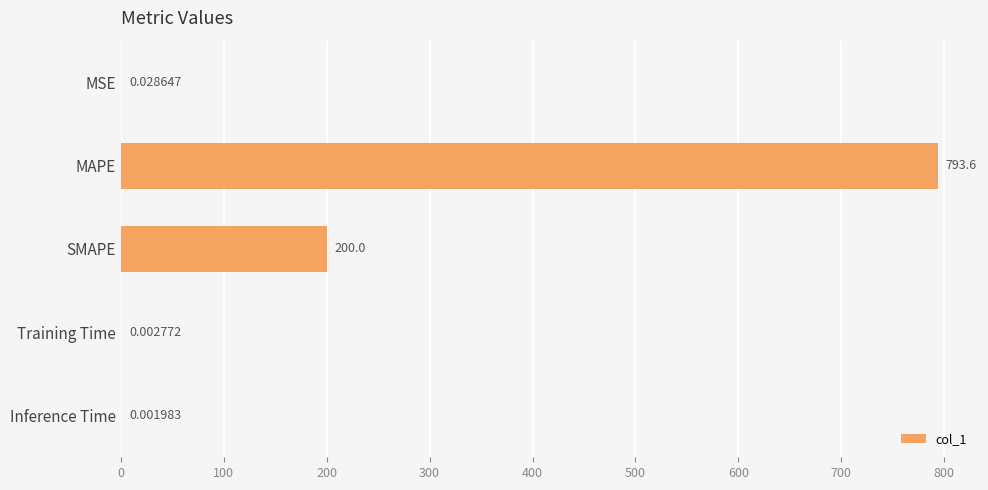

What is the average value?

198.7